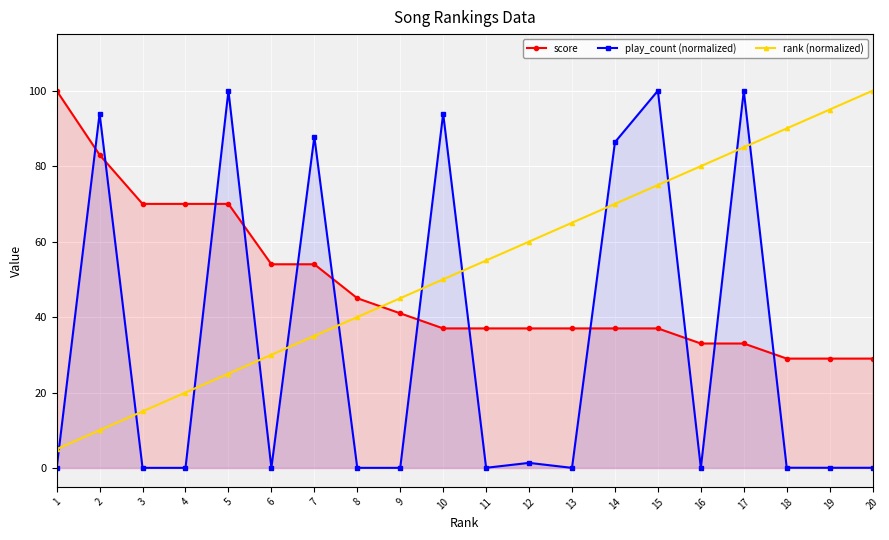

What is the sum of the play_count (normalized) values at 1 and 5?

100.0